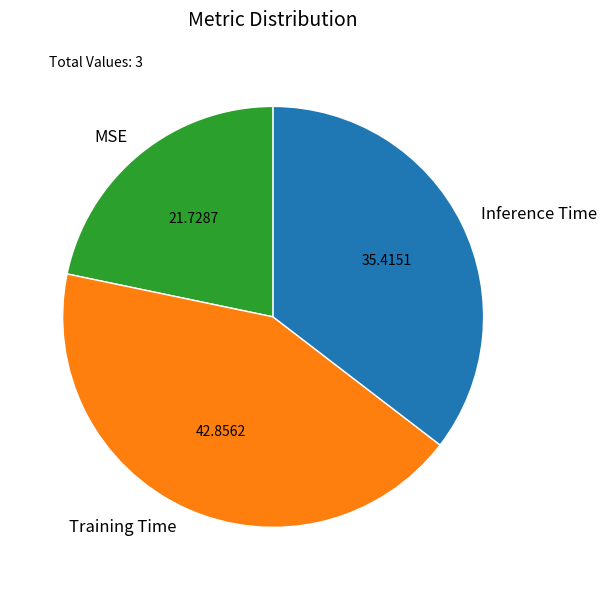

Which slice is the smallest?

MSE